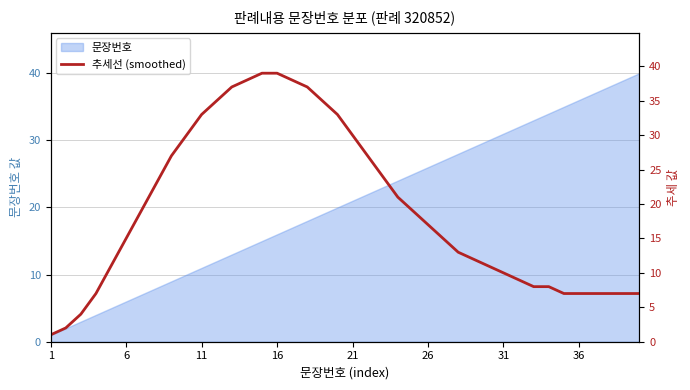

True or false: 문장번호 has a value of 16 at 16.

True